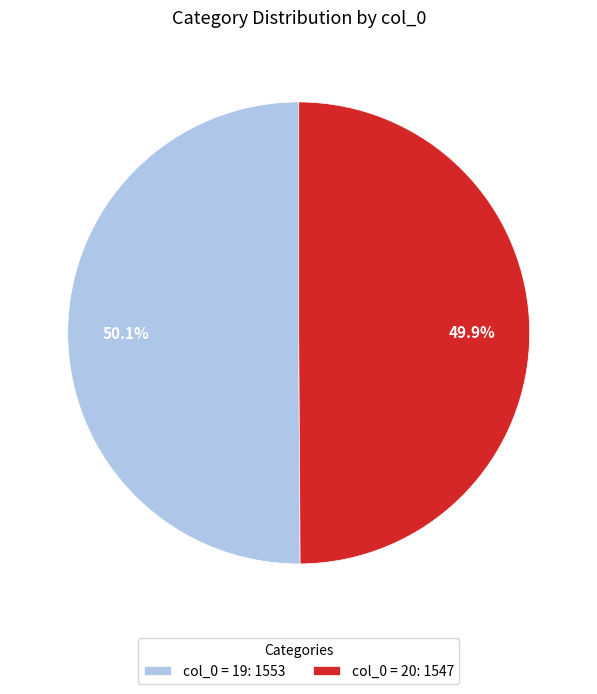

What is the total percentage of col_0 = 20: 1547 and col_0 = 19: 1553?

100.0%